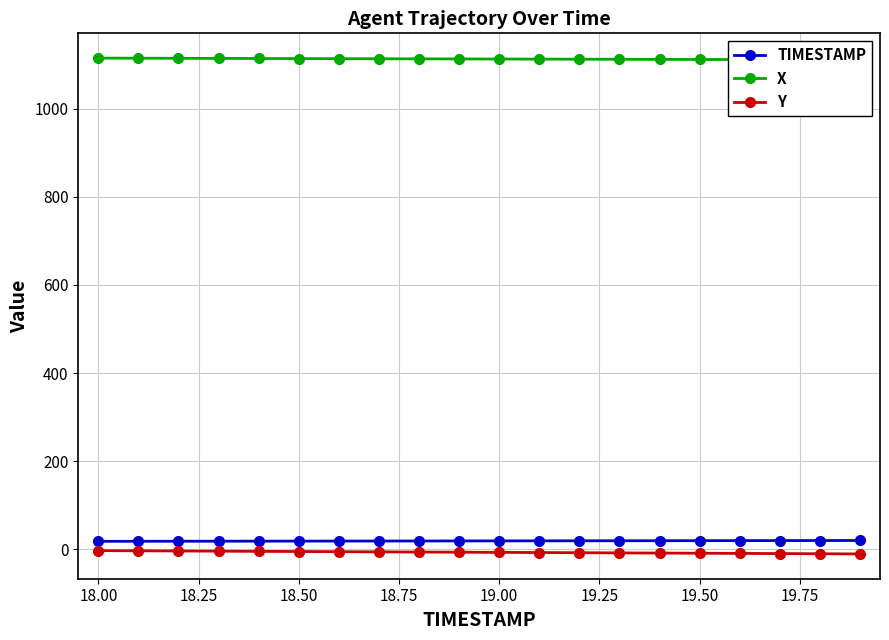

How many lines are shown in the chart?

3